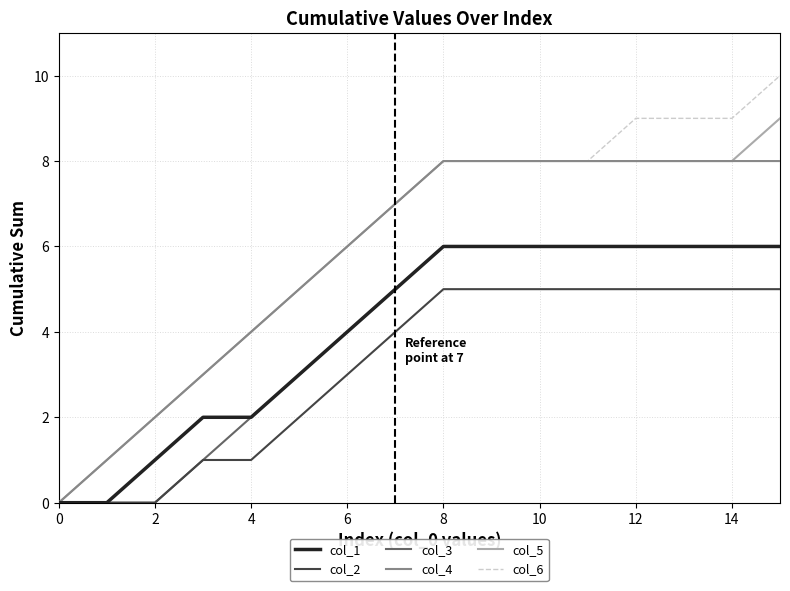

Which series has the widest spread of values?

col_6